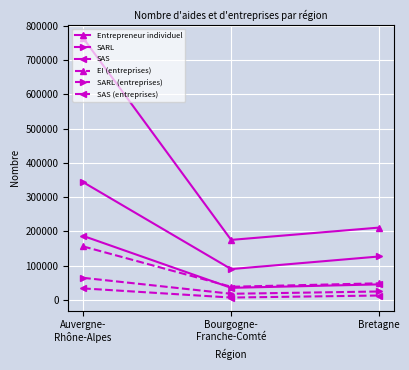

At which label does SARL (entreprises) reach its minimum?

Bourgogne-
Franche-Comté